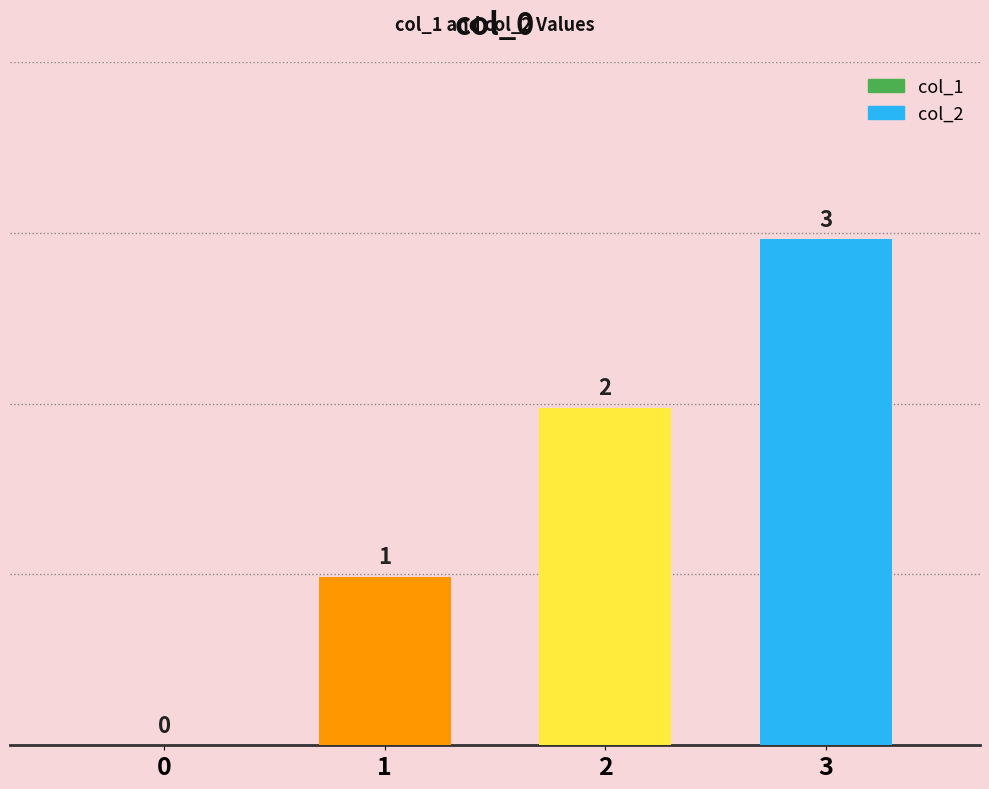

What is the change in value from 1 to 2?

+1